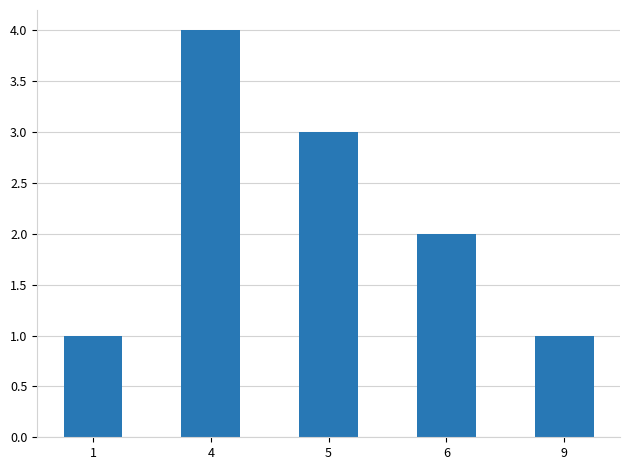

What is the value of the 4th bar from the left?

2